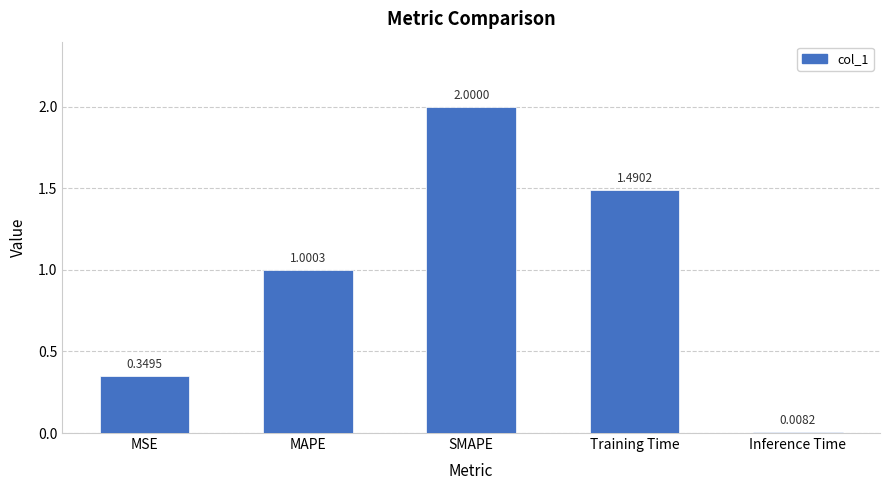

At which label does the data first exceed 1?

MAPE